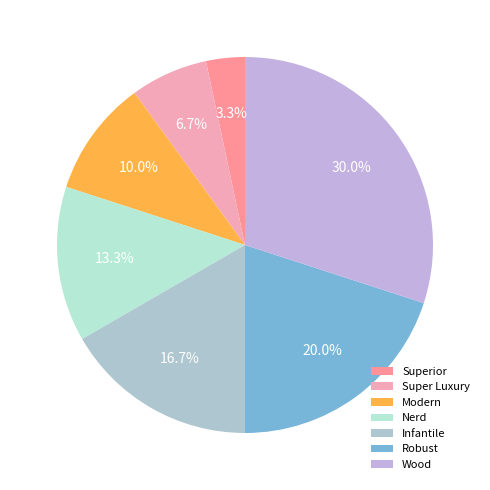

Is there any slice that represents more than half of the pie?

No